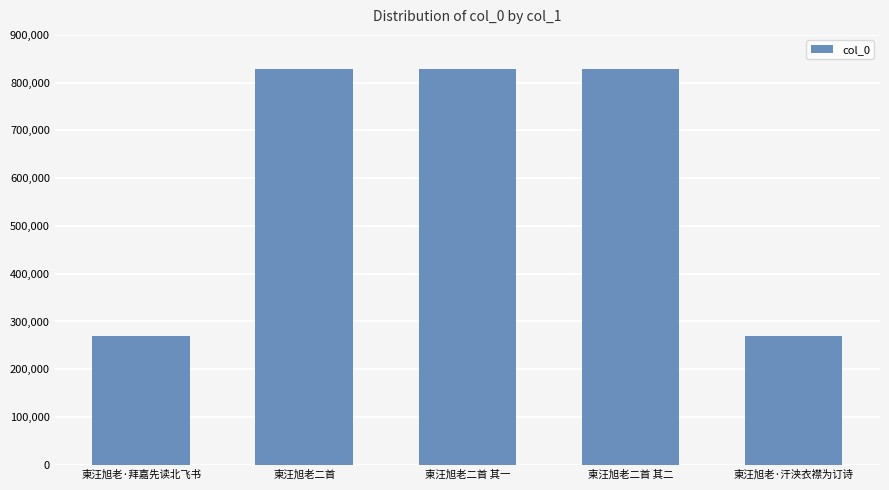

True or false: the data shows 176105 at 柬汪旭老·拜嘉先读北飞书.

False